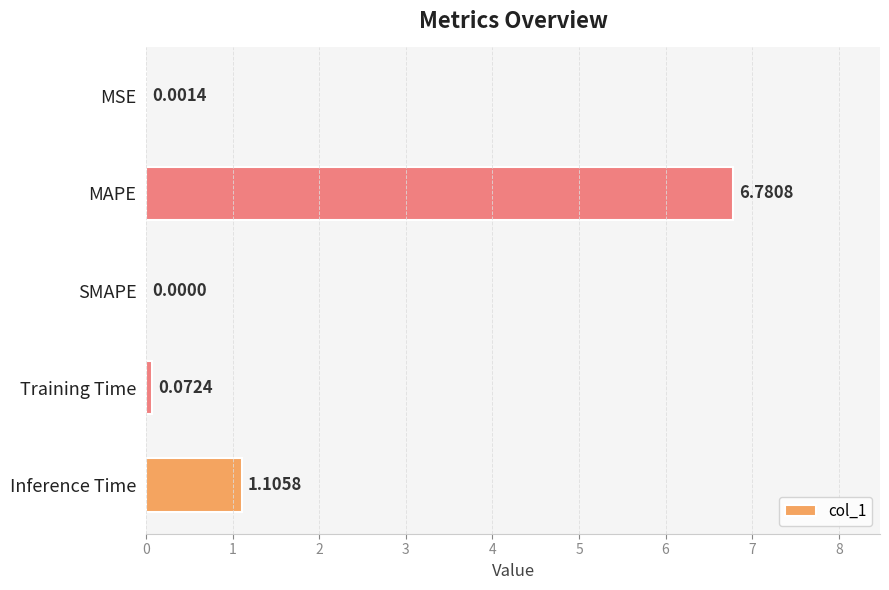

What is the sum of all values?

8.0